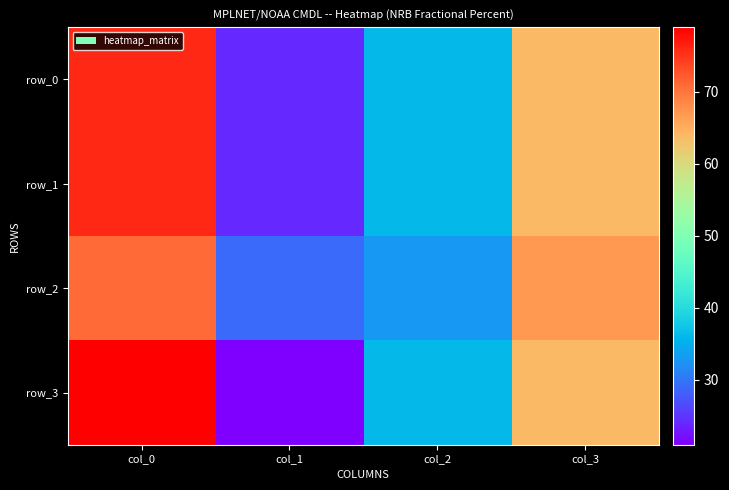

Count the number of data series in this chart.

4